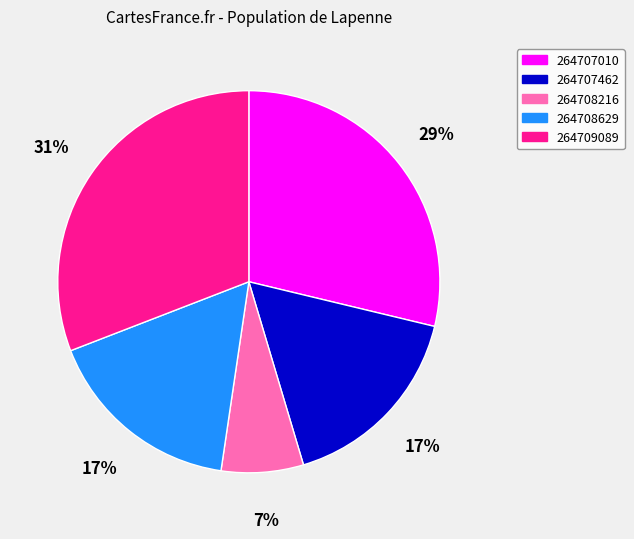

What is the ratio of the value at 264707462 to the value at 264707010?

0.6